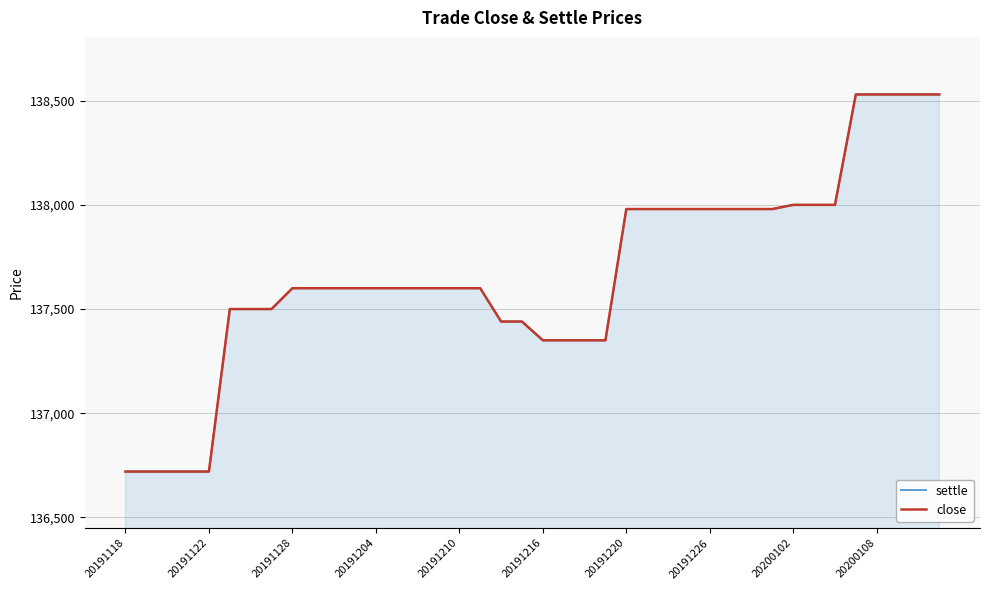

What is the sum of the close values at 11 and 16?

275200